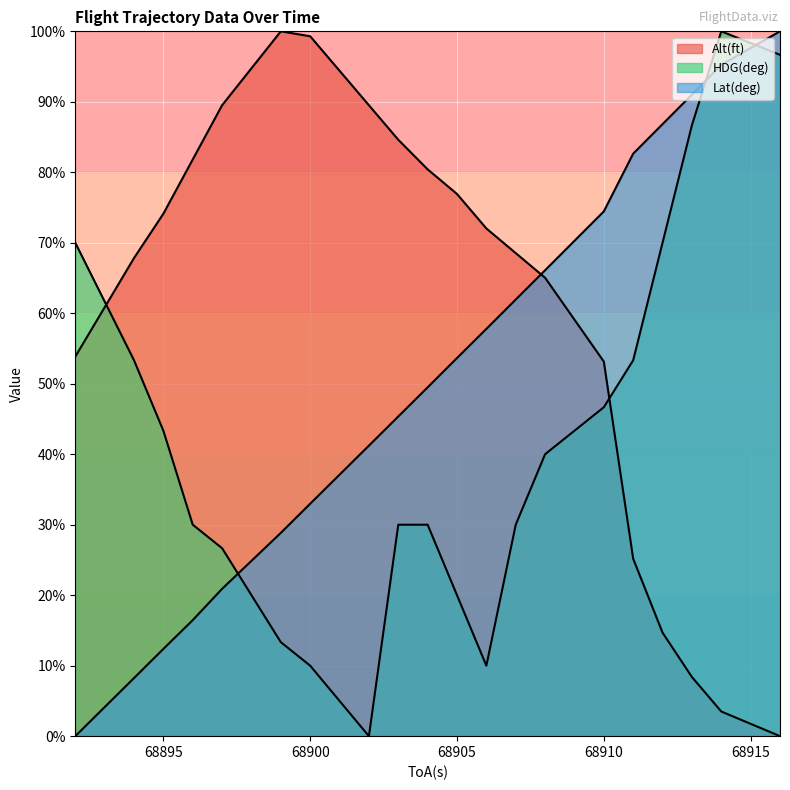

What is the total value across all series at 68908?

171.1